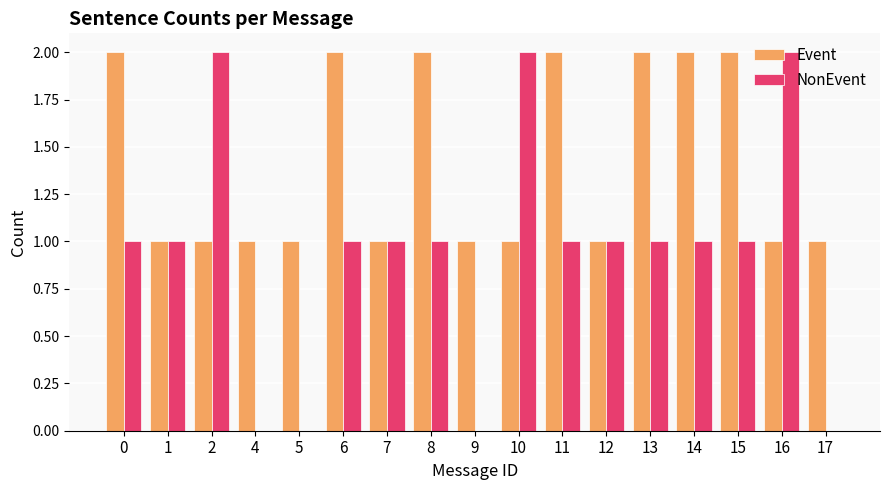

The Event series shows 1 at 4. True or false?

True